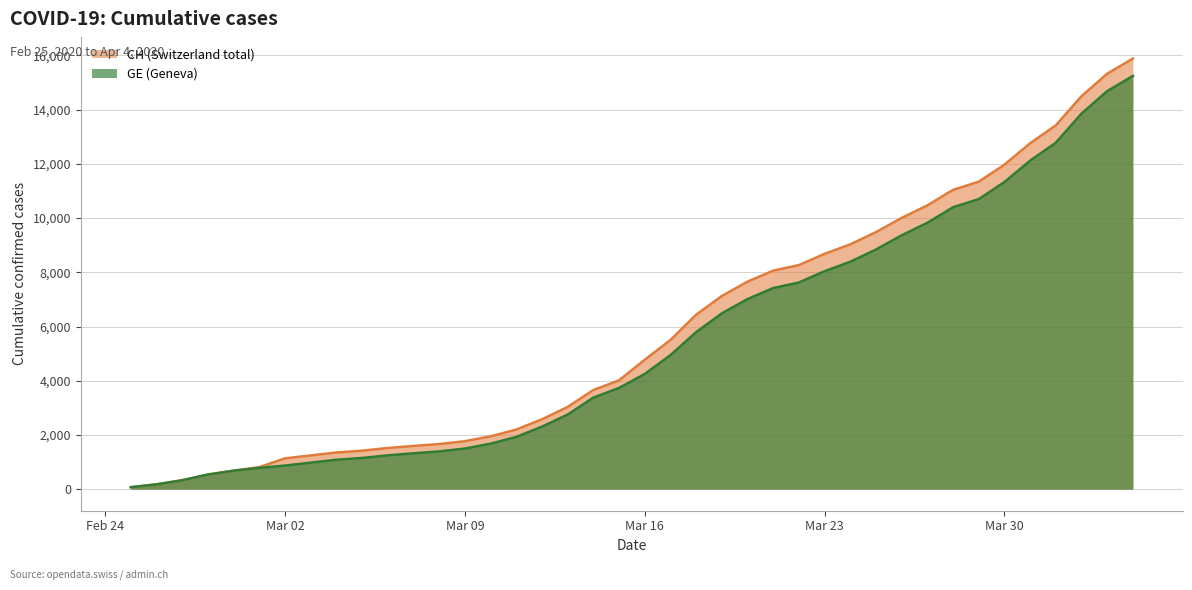

The GE series shows 14324 at 2020-03-24. True or false?

False